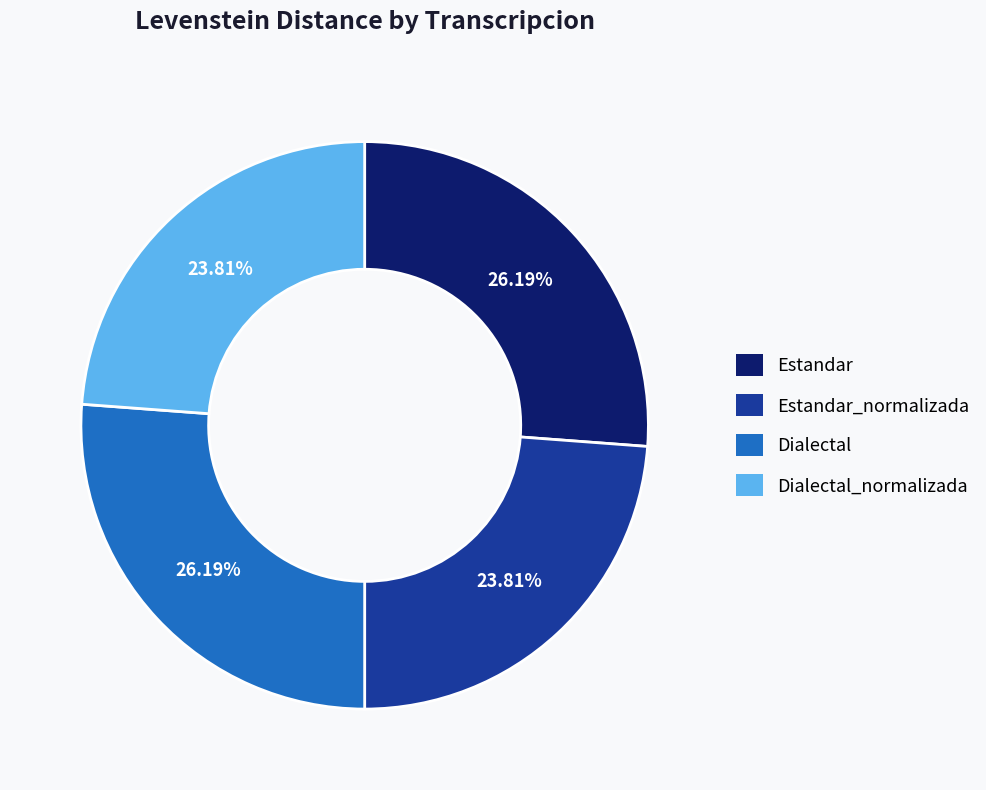

Does any single category account for the majority?

No